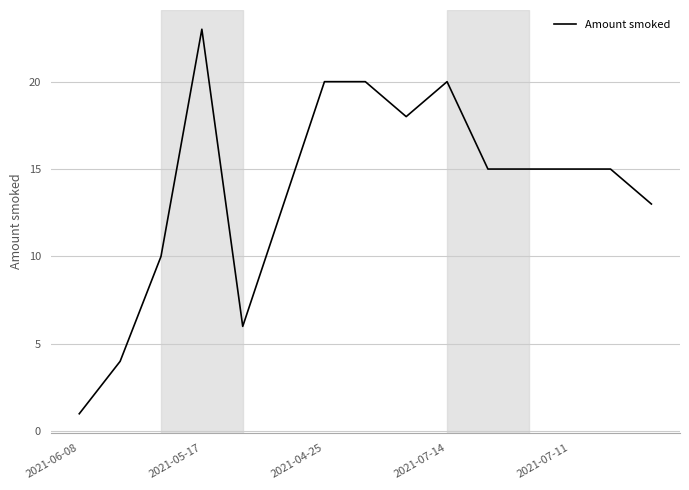

What is the maximum value shown in the chart?

23